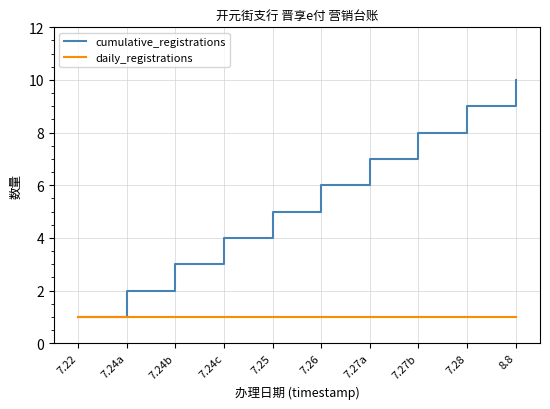

Reading left to right, list all the values displayed in this chart.

cumulative_registrations: 7.22=1	7.24a=2	7.24b=3	7.24c=4	7.25=5	7.26=6	7.27a=7	7.27b=8	7.28=9	8.8=10
daily_registrations: 7.22=1	7.24a=1	7.24b=1	7.24c=1	7.25=1	7.26=1	7.27a=1	7.27b=1	7.28=1	8.8=1